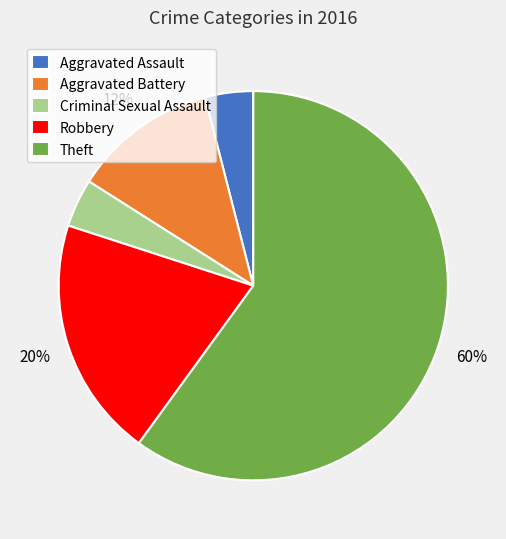

Combined, do Criminal Sexual Assault and Theft account for over 50%?

Yes